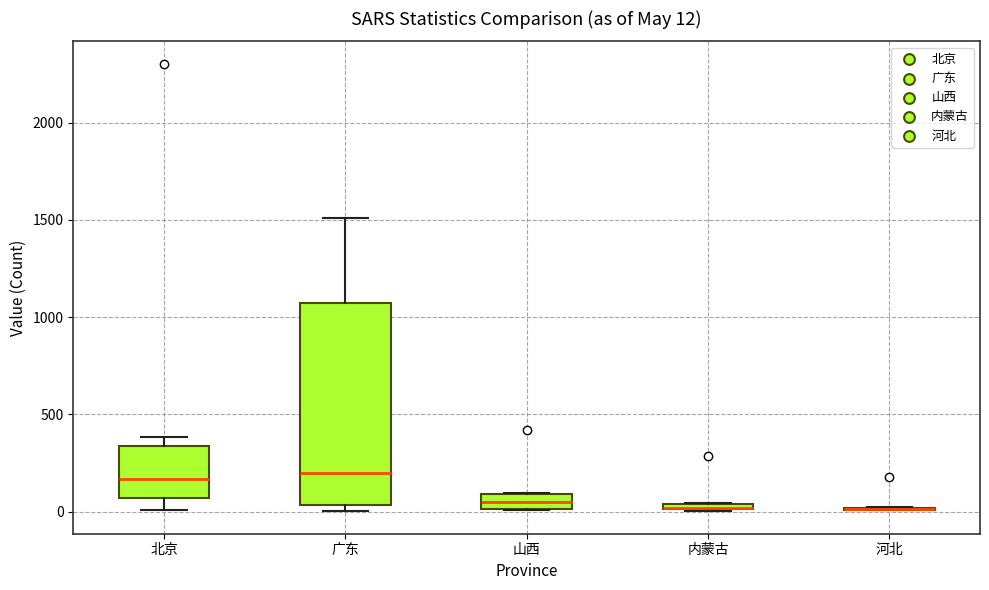

Which box is the tallest, from its lower edge to its upper edge?

广东